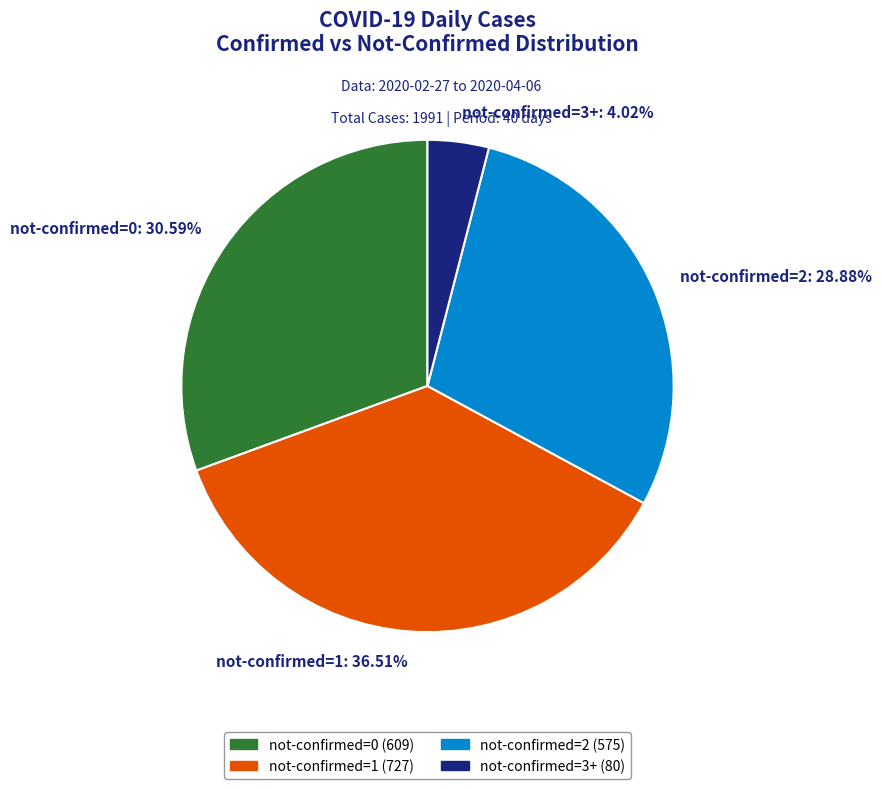

Combined, do not-confirmed=3+: 4.02% and not-confirmed=0: 30.59% account for over 50%?

No